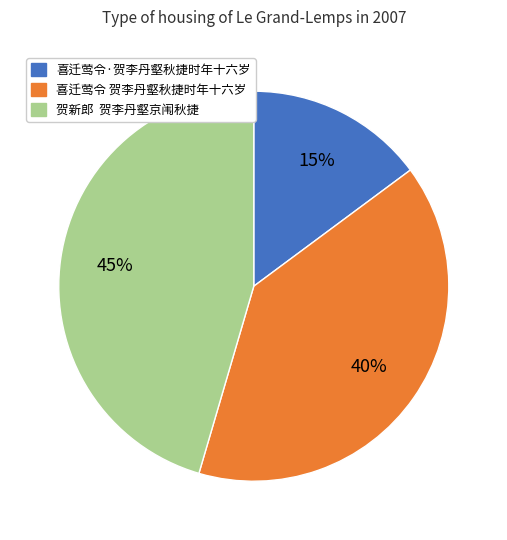

To the nearest percent, what percentage of the pie is 喜迁莺令·贺李丹壑秋捷时年十六岁?

15%